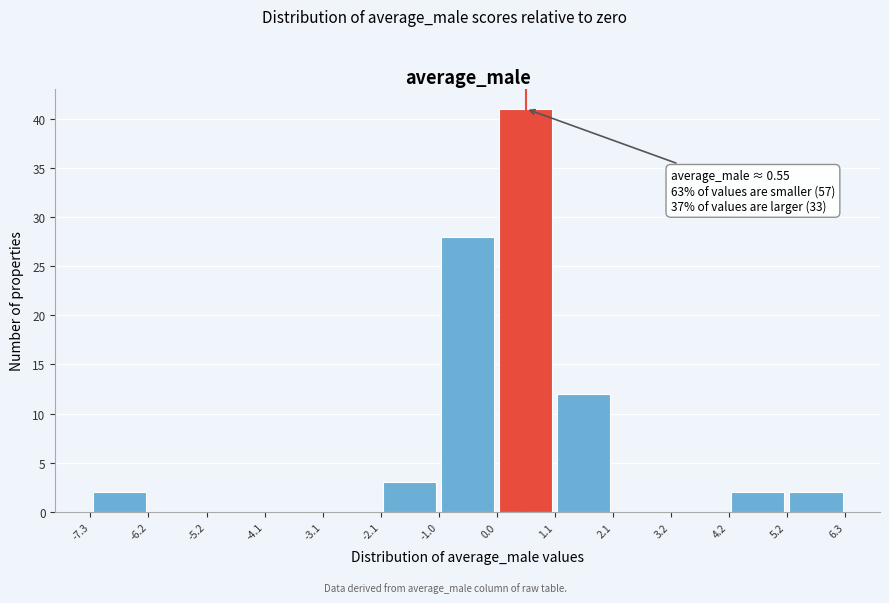

Over which range of the x-axis is the bar tallest?

0.0 to 1.1